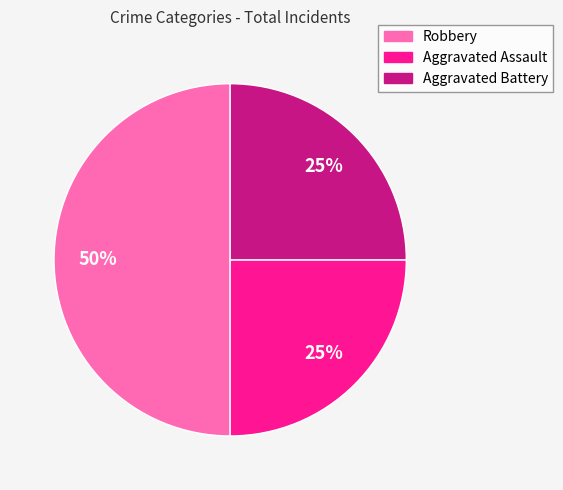

Does Aggravated Battery represent more than half of the total?

No